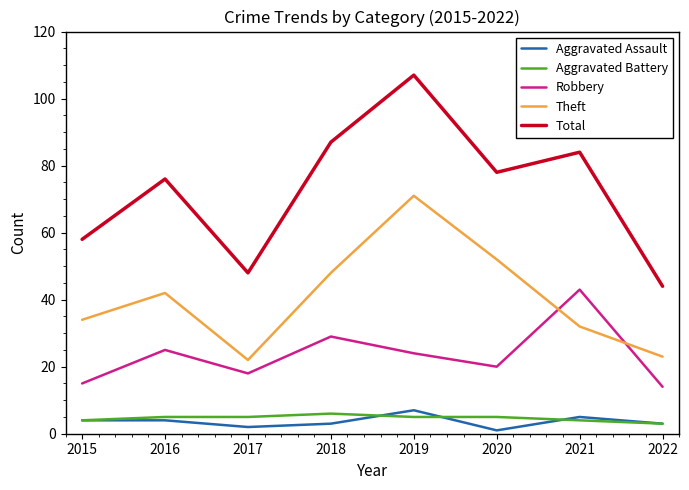

What is the spread (max minus min) of values at 2020?

77